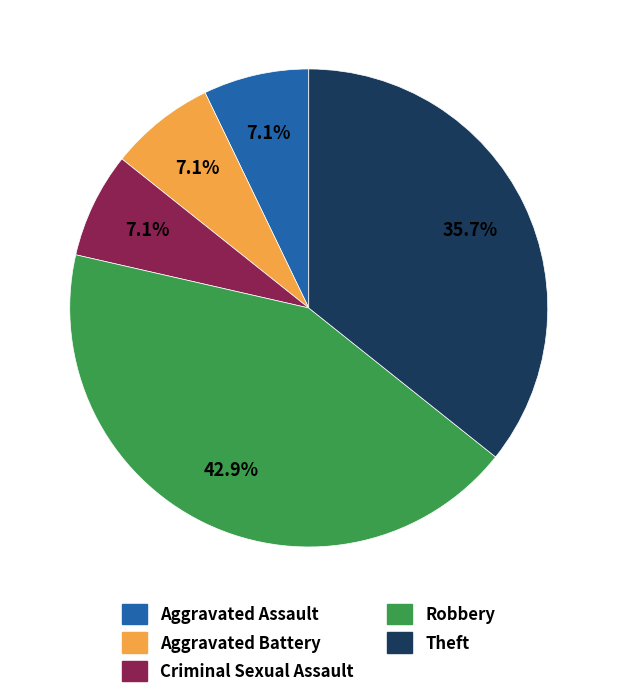

Is Robbery the majority of the pie?

No